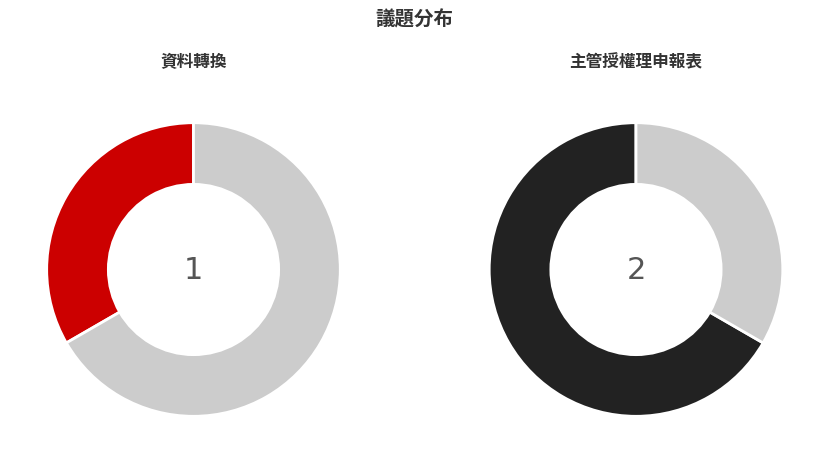

How many slices are in this pie chart?

2